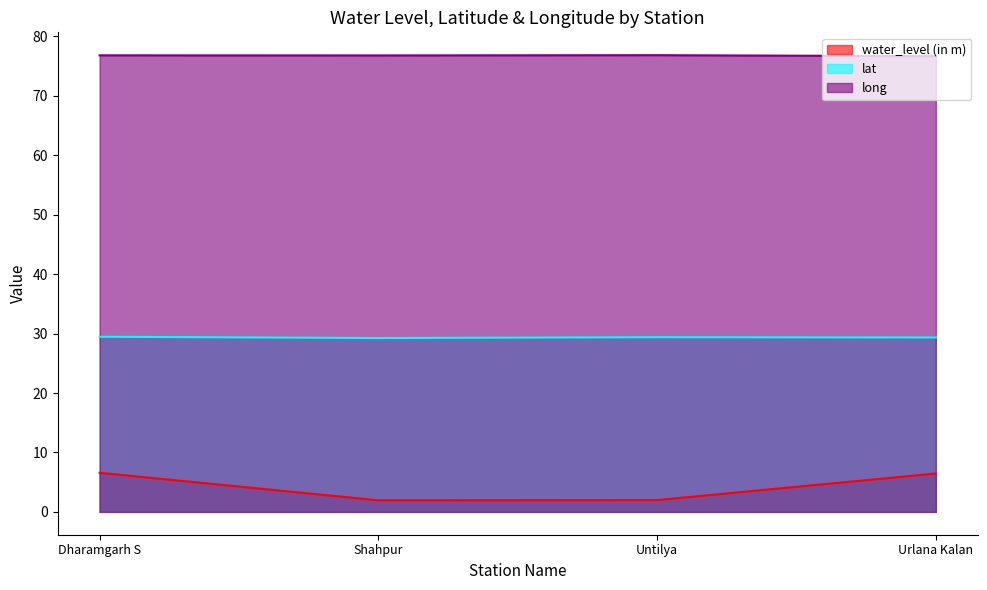

At Urlana Kalan, list the series in order from largest to smallest.

long, lat, water_level (in m)